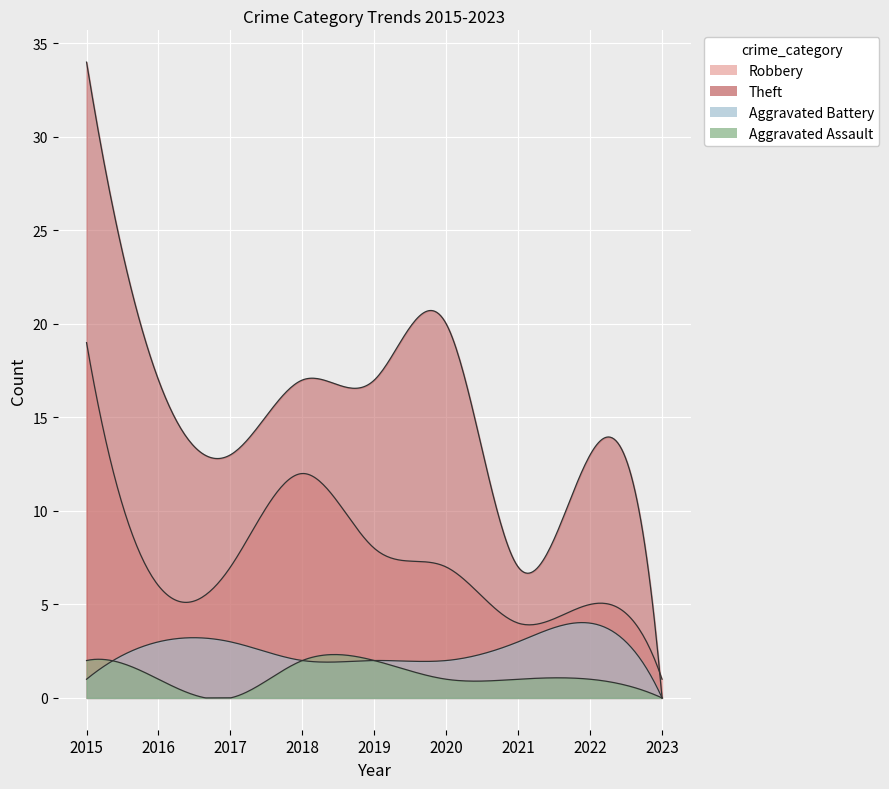

How many lines are shown in the chart?

4